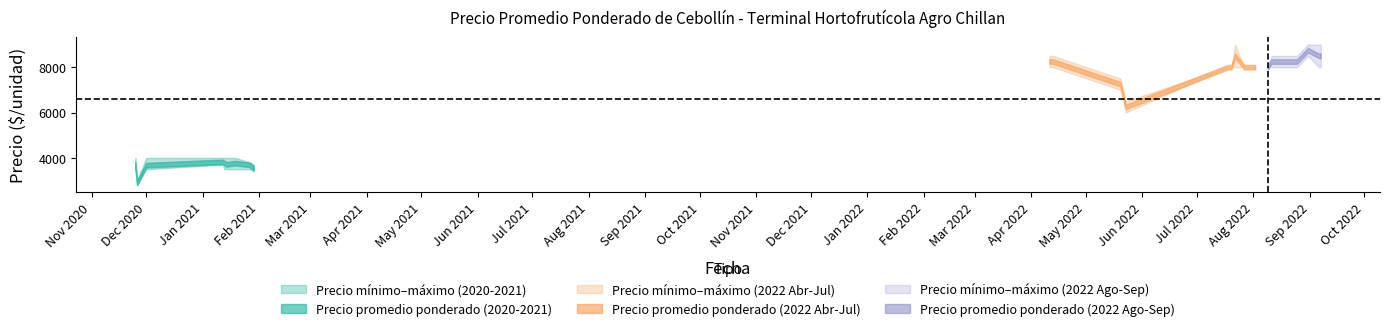

How many values in the Precio maximo series are below 8000?

11